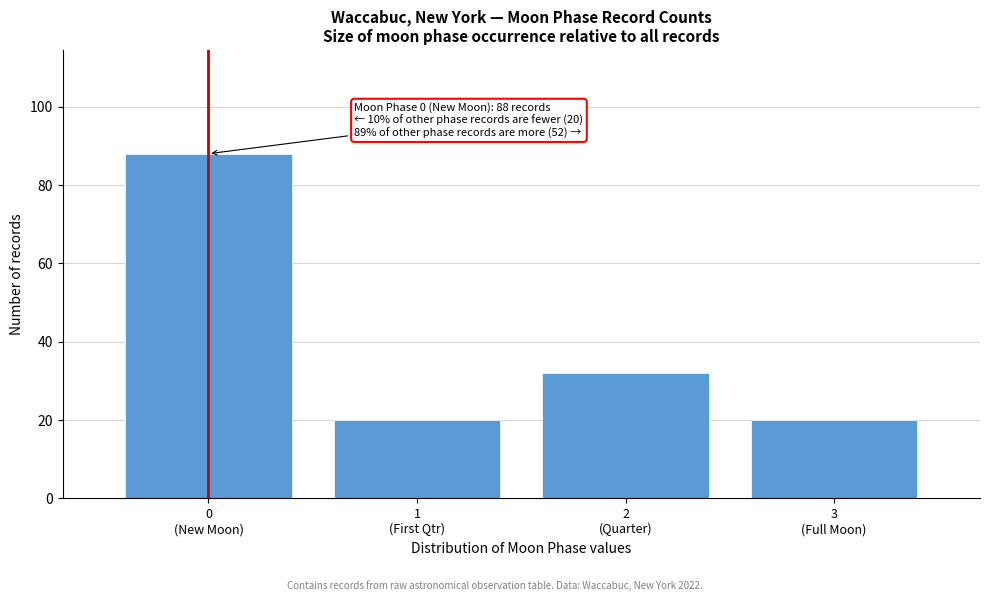

Reading right to left, transcribe all the data shown in this chart.

20	32	20	88